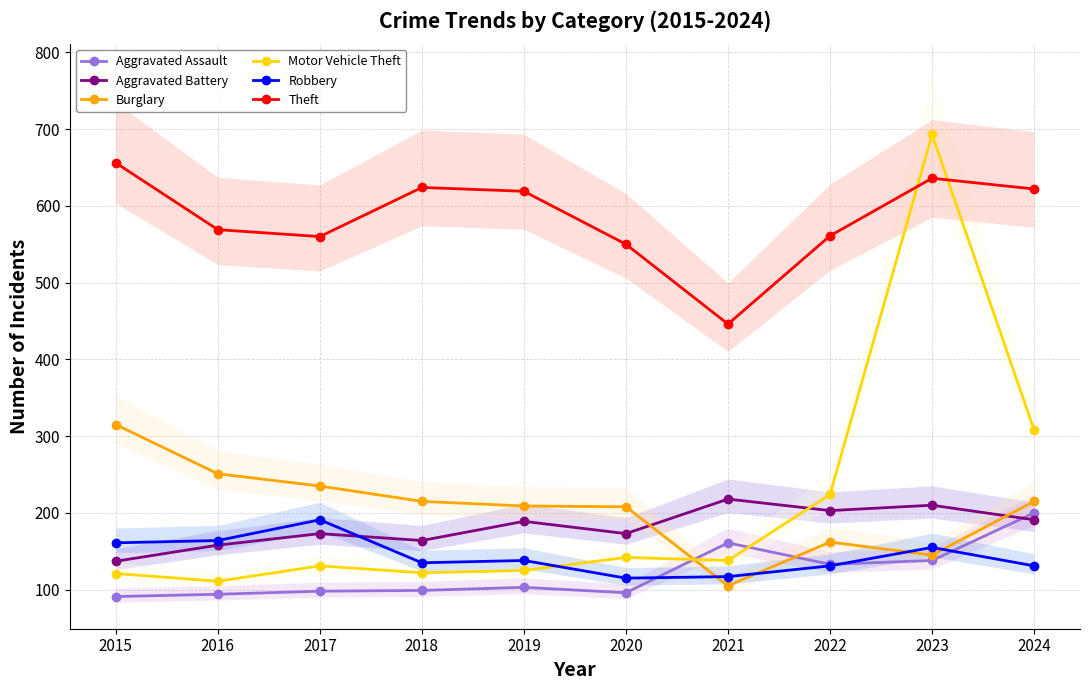

What is the value of the Theft point at the 9th from the left?

636